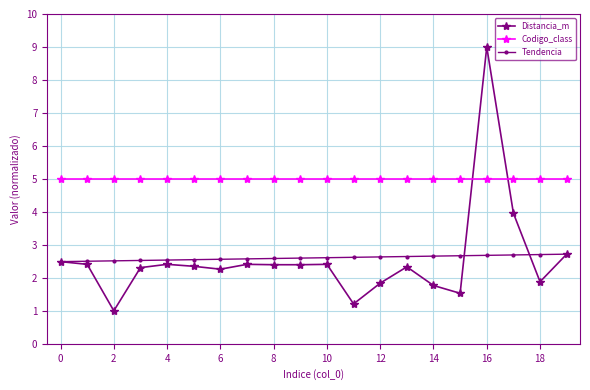

True or false: Tendencia and Codigo_class intersect in this chart.

False